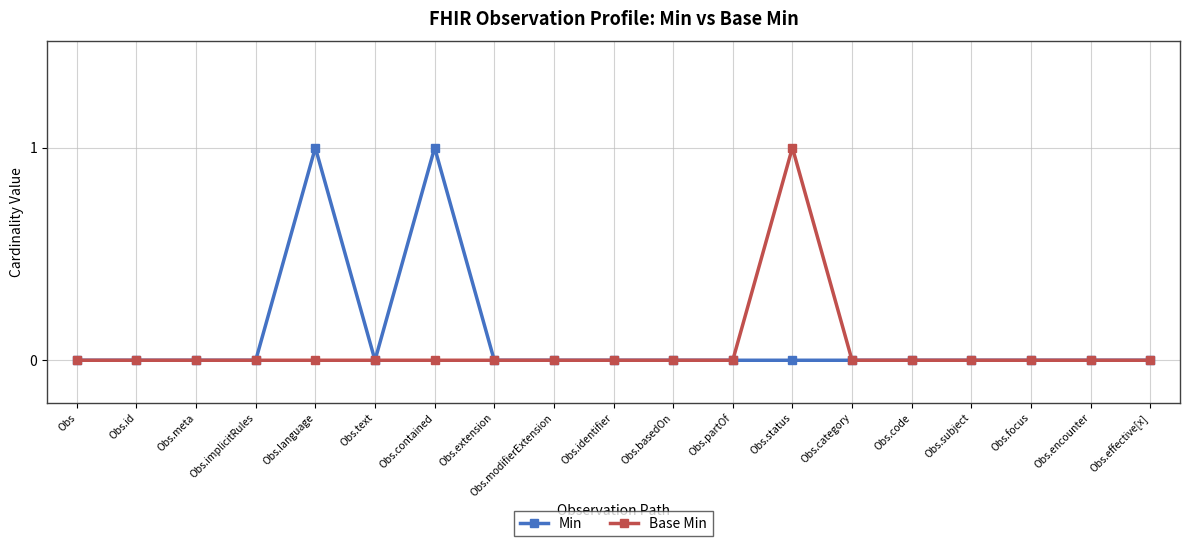

What position from the left is Obs.partOf?

12